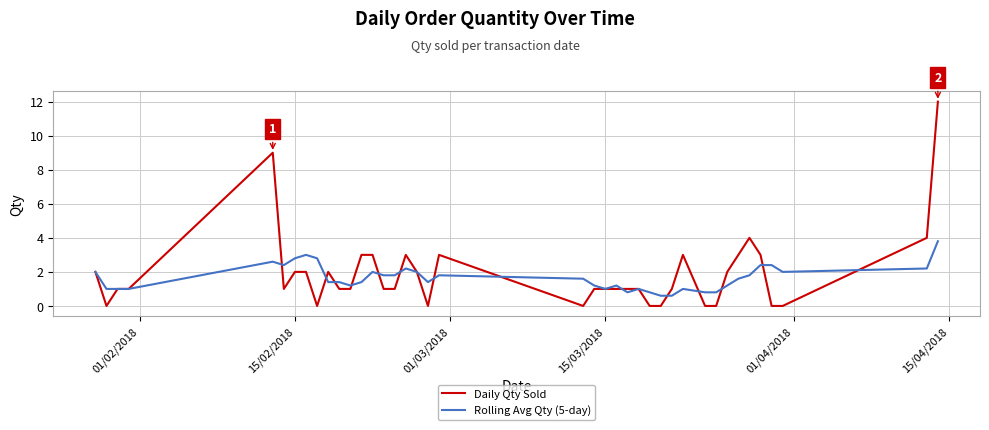

List the series in order of their peak value, highest first.

Daily Qty Sold, Rolling Avg Qty (5-day)